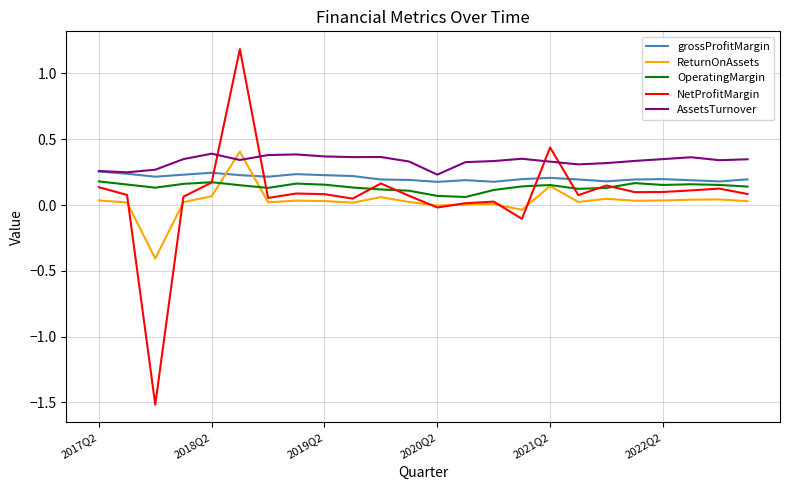

Which series has the largest total across all categories?

AssetsTurnover